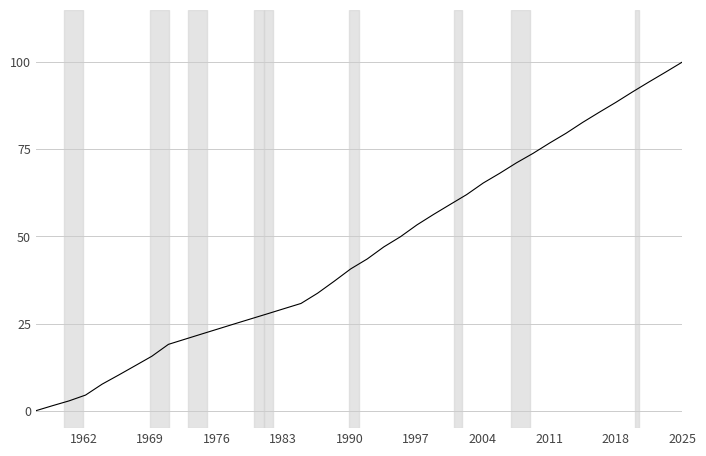

What is the average value?

45.9